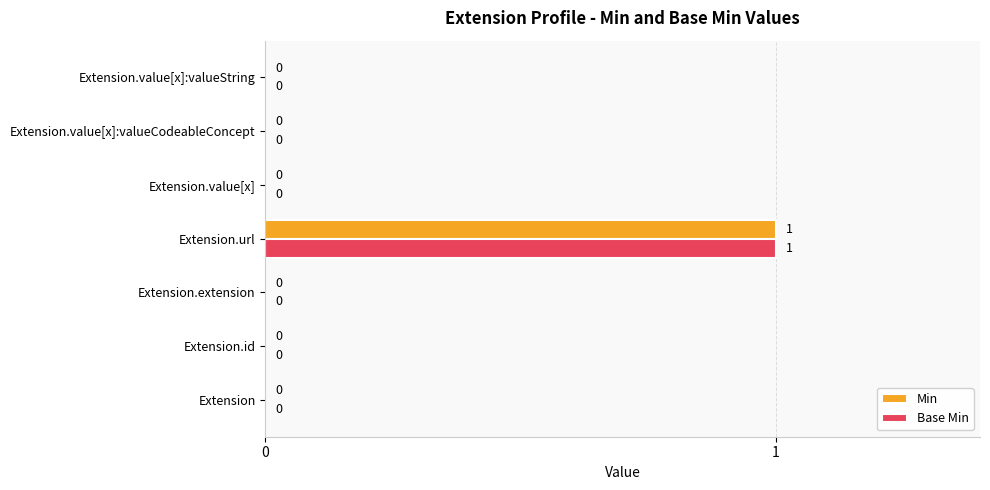

True or false: Base Min has a value of 0 at Extension.

True